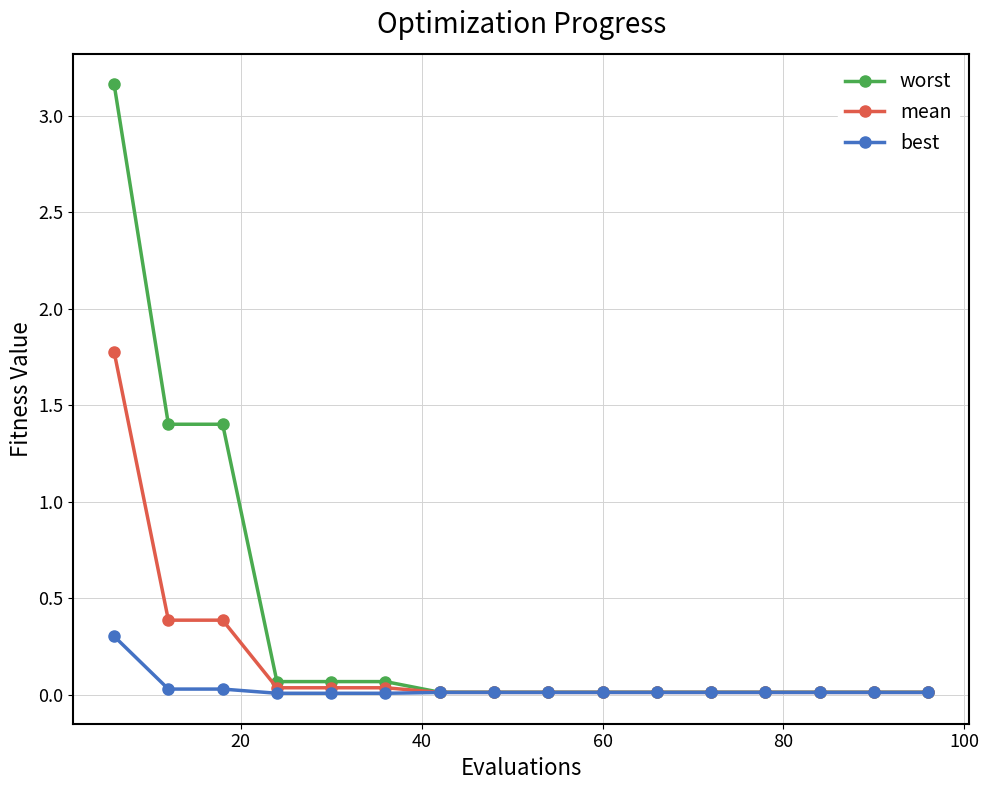

Which series has the largest total across all categories?

worst